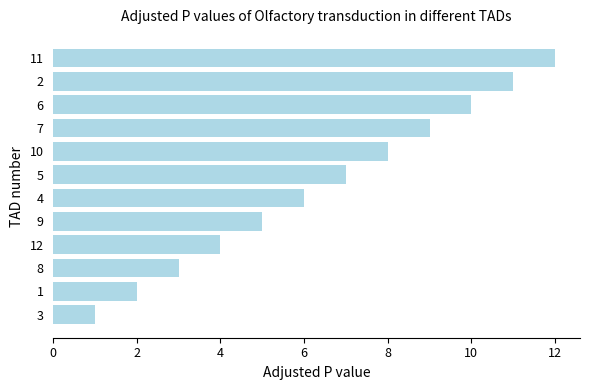

What is the change in value from 8 to 2?

+8